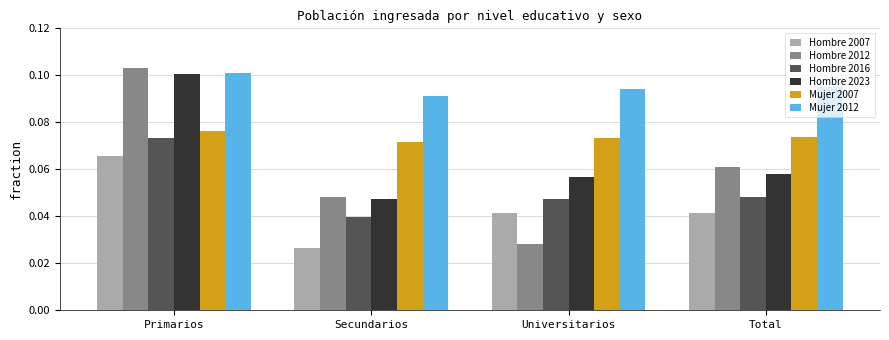

How many Mujer 2012 values are between 0 and 1?

4